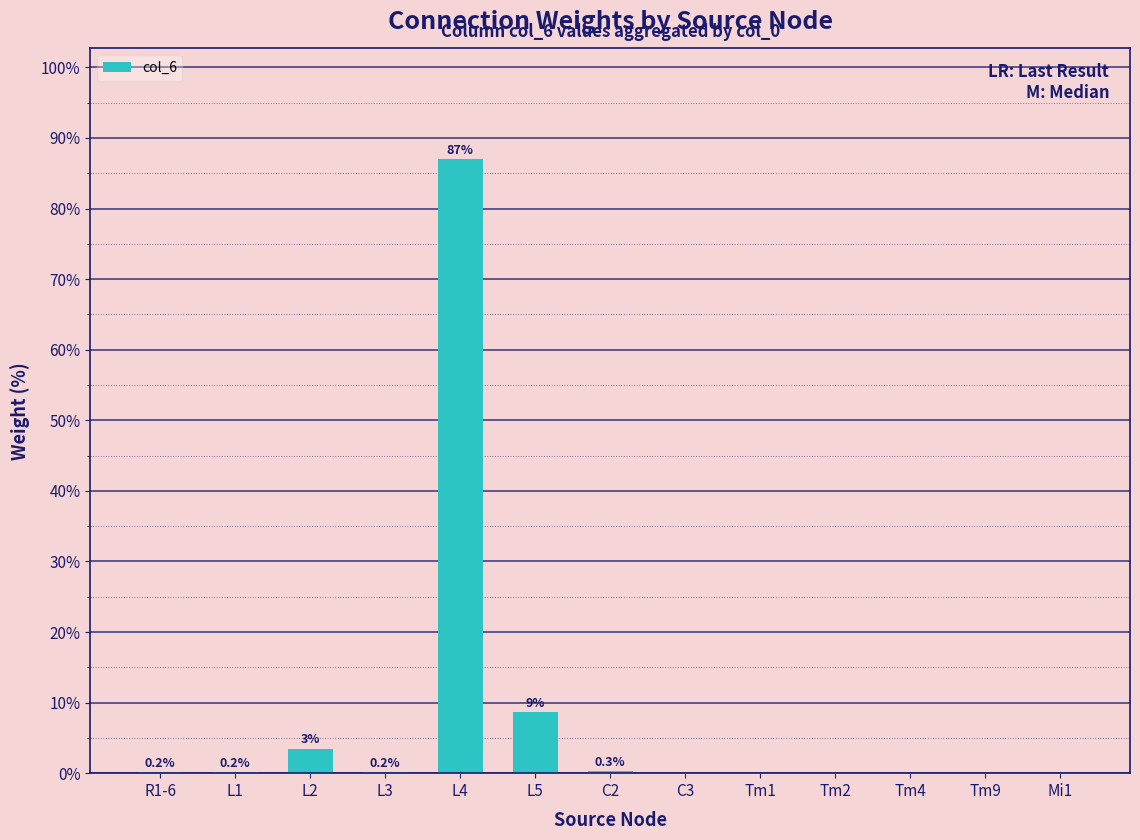

Count the number of categories in the chart.

13